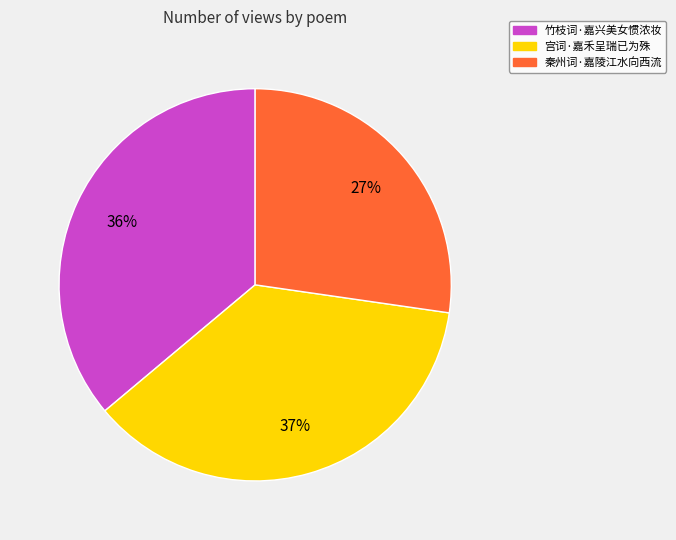

How many slices are in this pie chart?

3